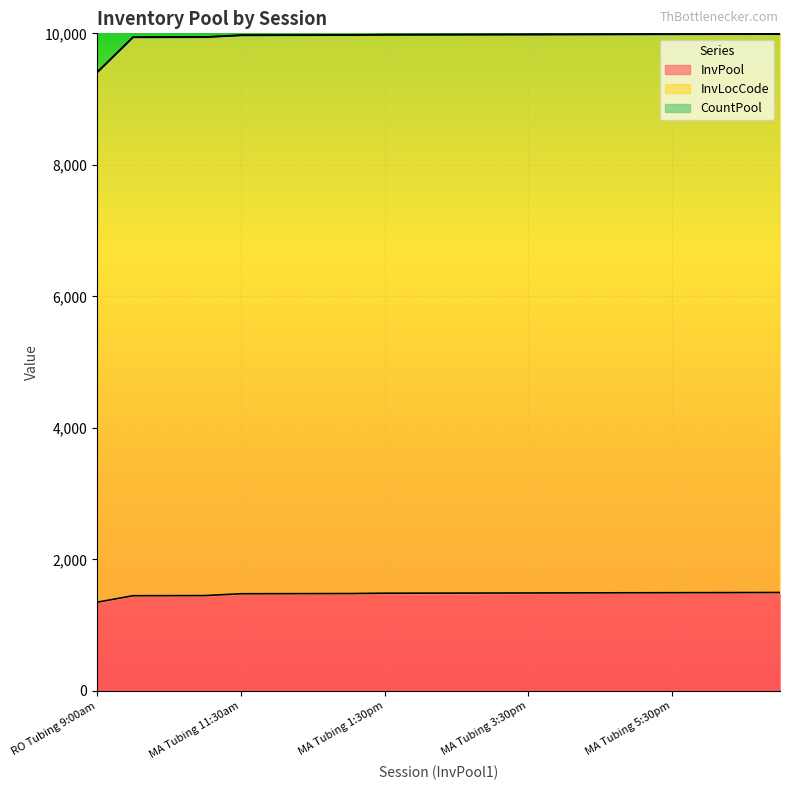

How many data points in InvPool are above 1487?

9